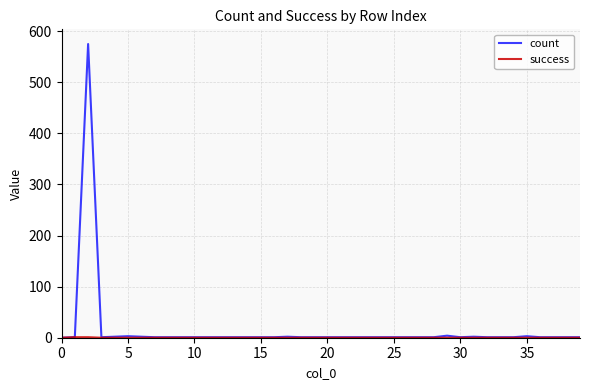

Which series has the largest range (max minus min)?

count